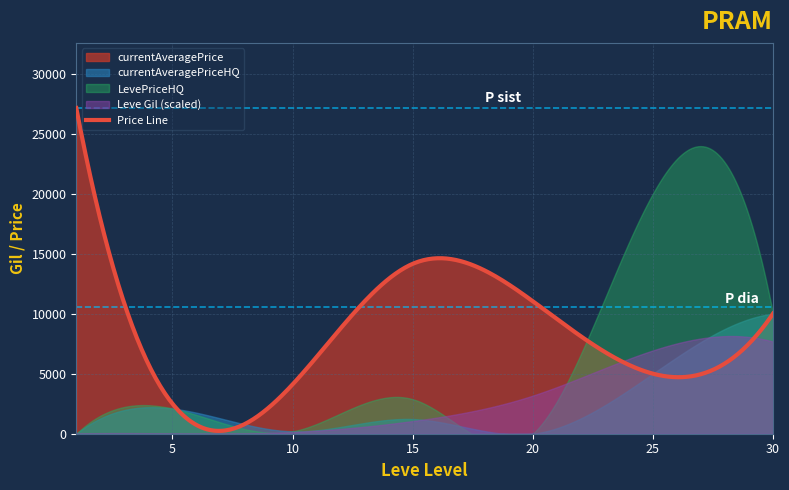

In LevePriceHQ, how many points are lower than both neighbors (excluding endpoints)?

2